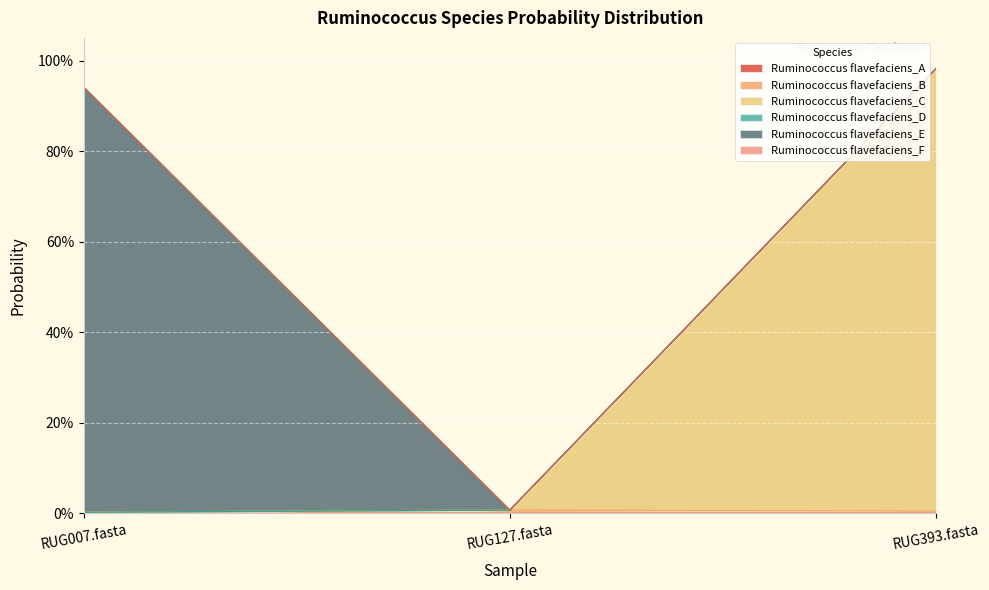

Where is s__Ruminococcus flavefaciens_E nearest to the value 0?

RUG127.fasta